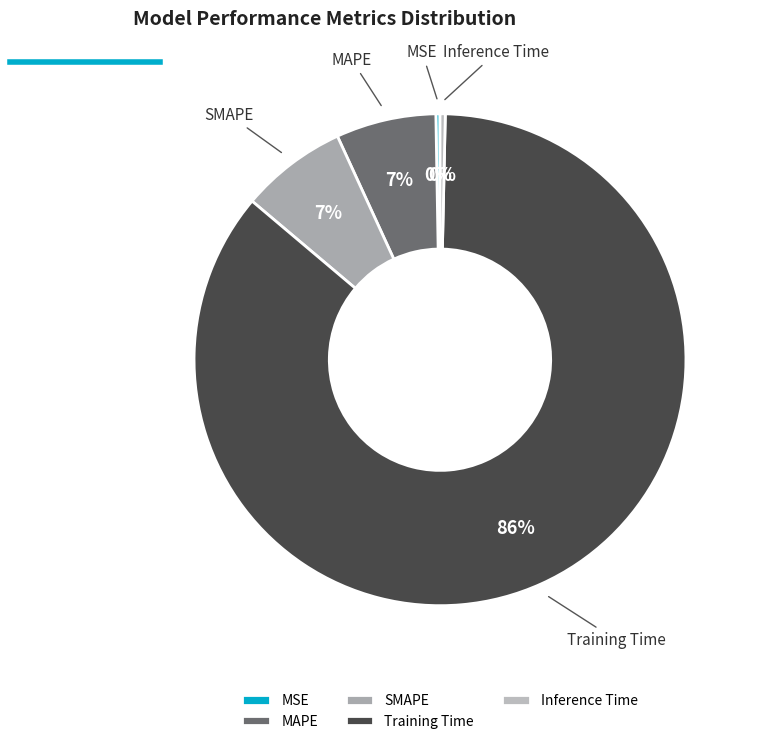

Is it true that Inference Time is 0% of the pie?

True